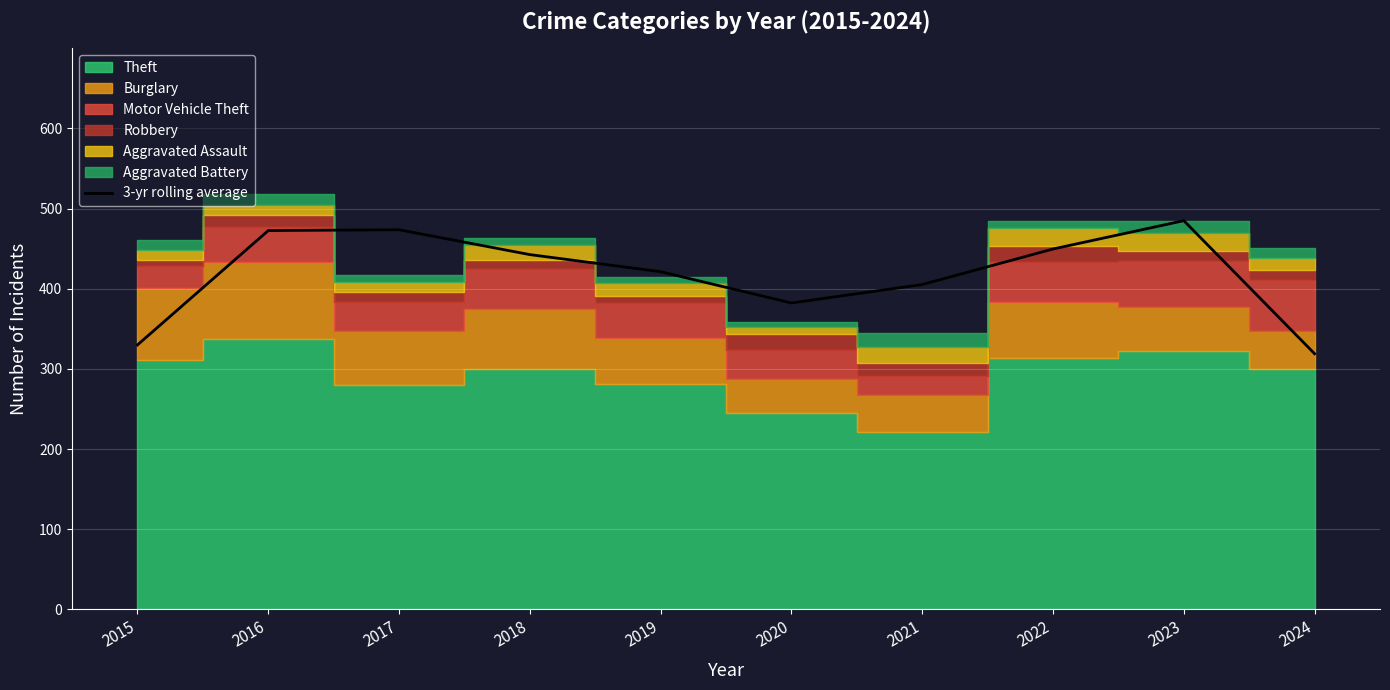

Which category has the highest value across all series?

2023